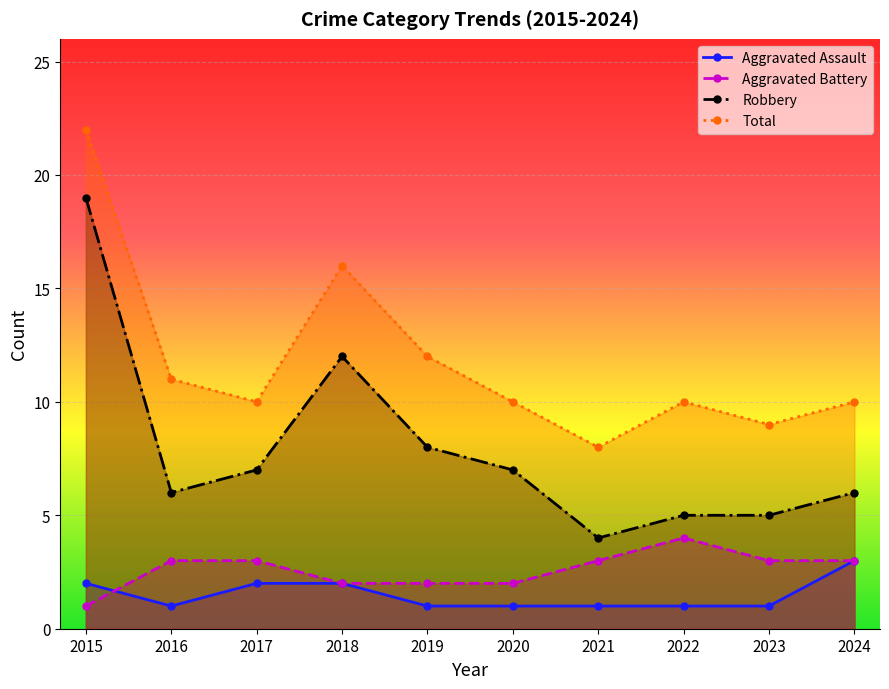

What is the greatest value displayed?

22